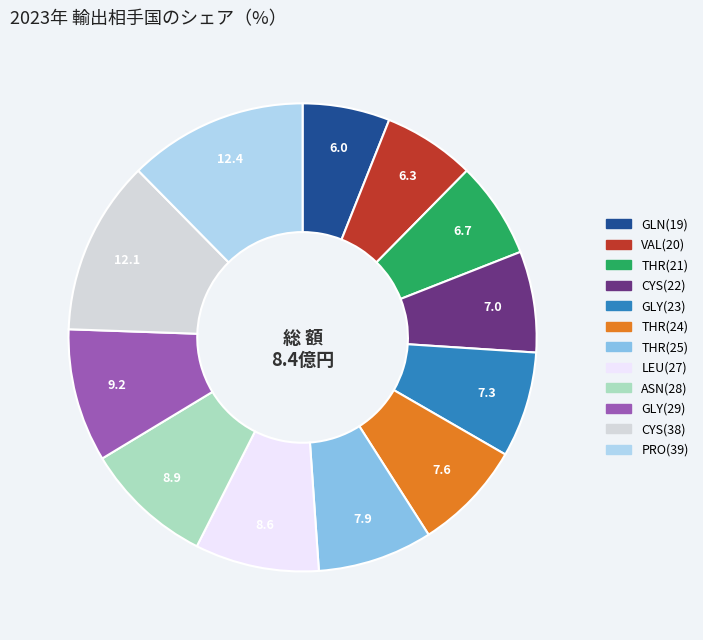

Is there a majority slice in this chart?

No